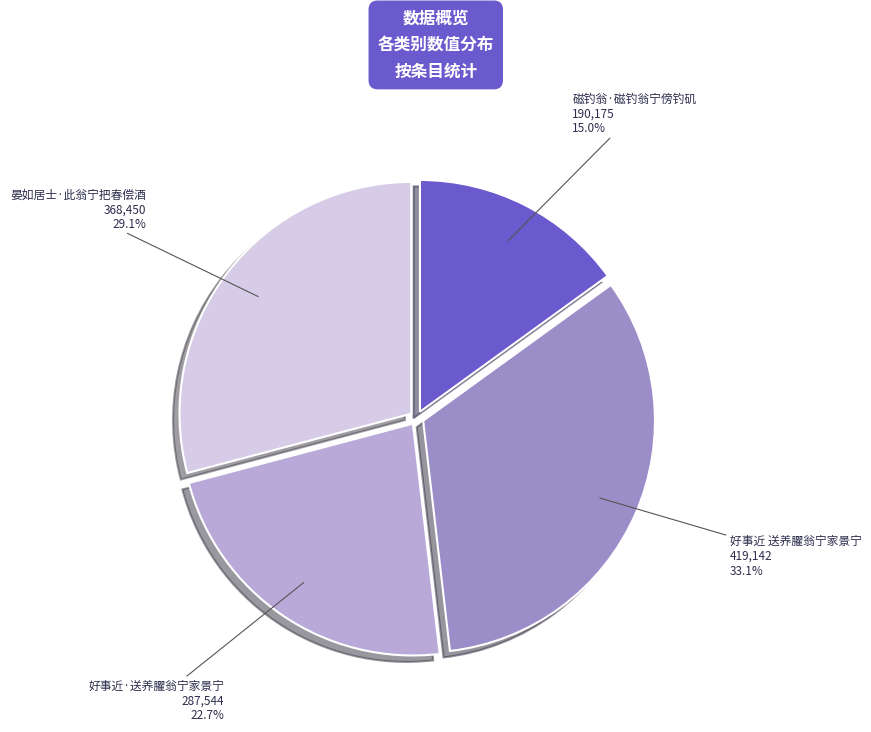

Does any single category account for the majority?

No